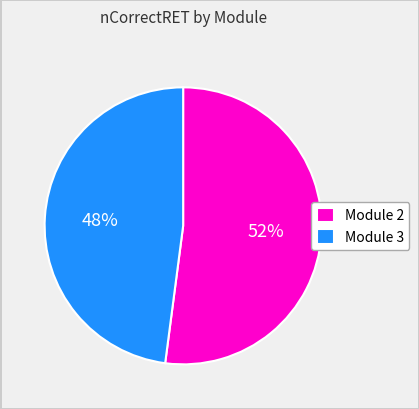

Does Module 2 account for over 50% of the chart?

Yes